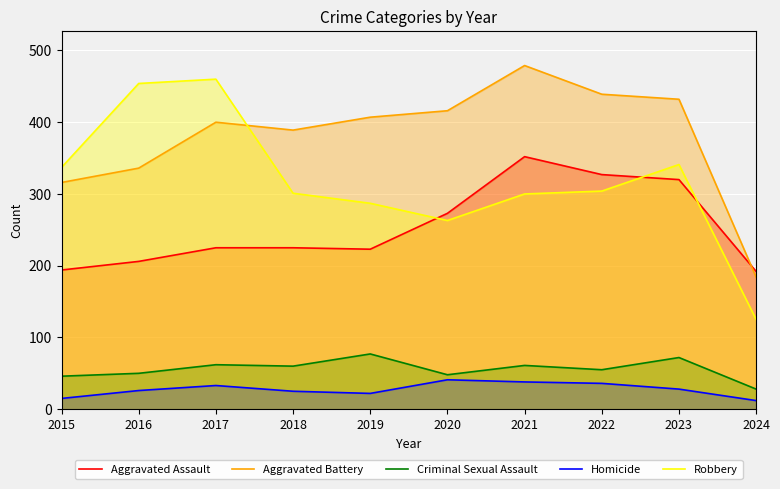

What is the sum of all Aggravated Assault values?

2537